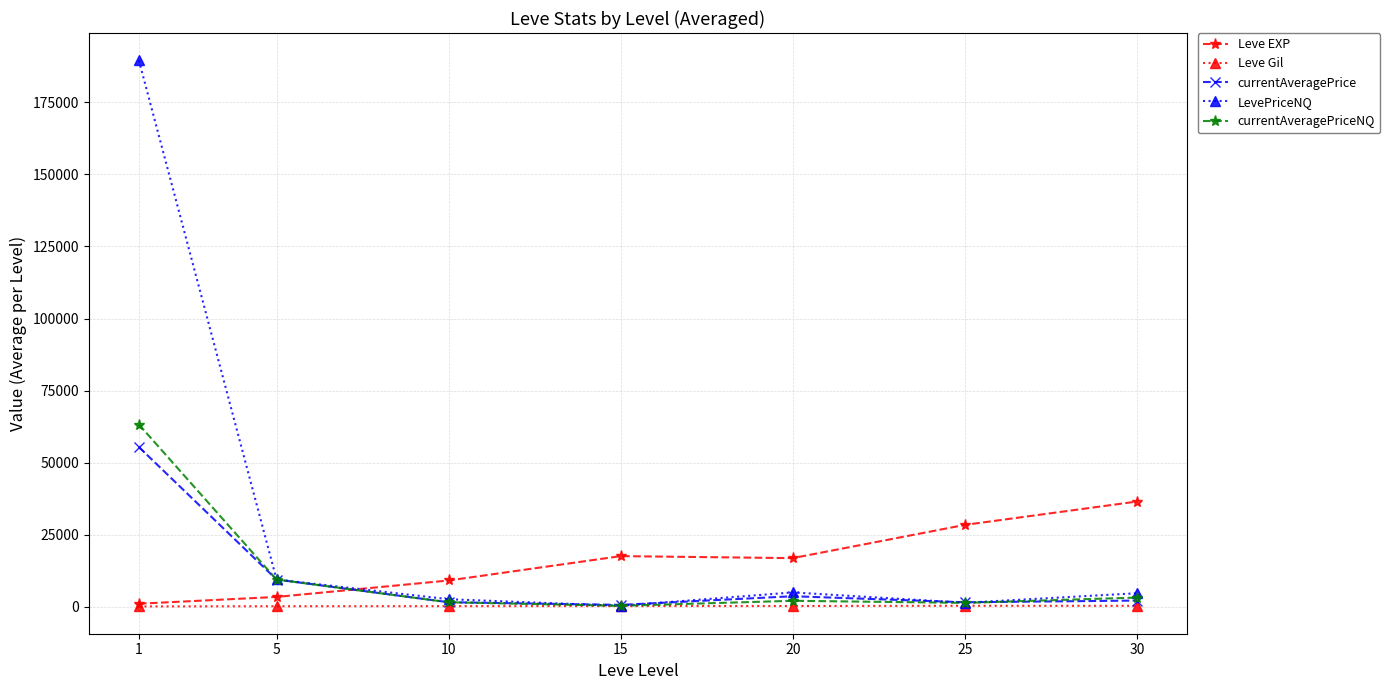

At how many categories does at least one series exceed 59131?

1